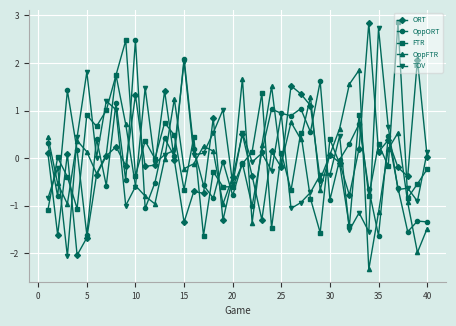

How many lines are shown in the chart?

5